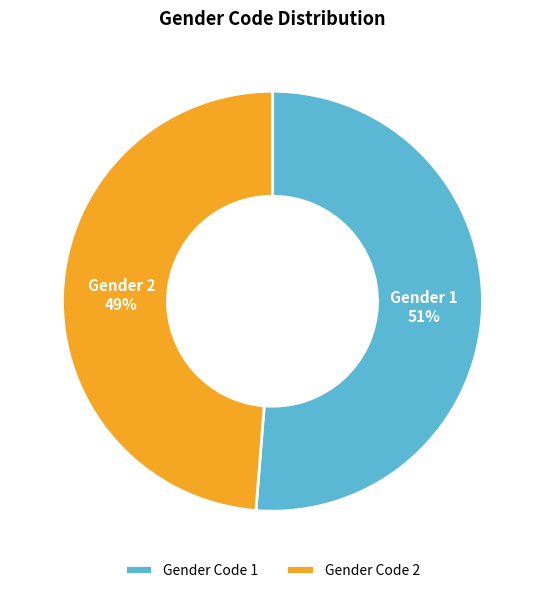

What is the majority slice?

Gender Code 1